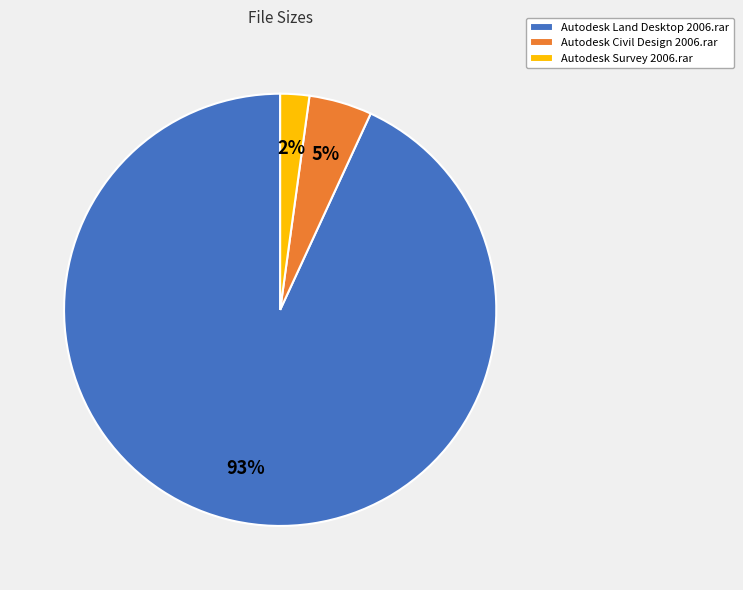

Do Autodesk Land Desktop 2006.rar and Autodesk Civil Design 2006.rar together represent more than half of the pie?

Yes